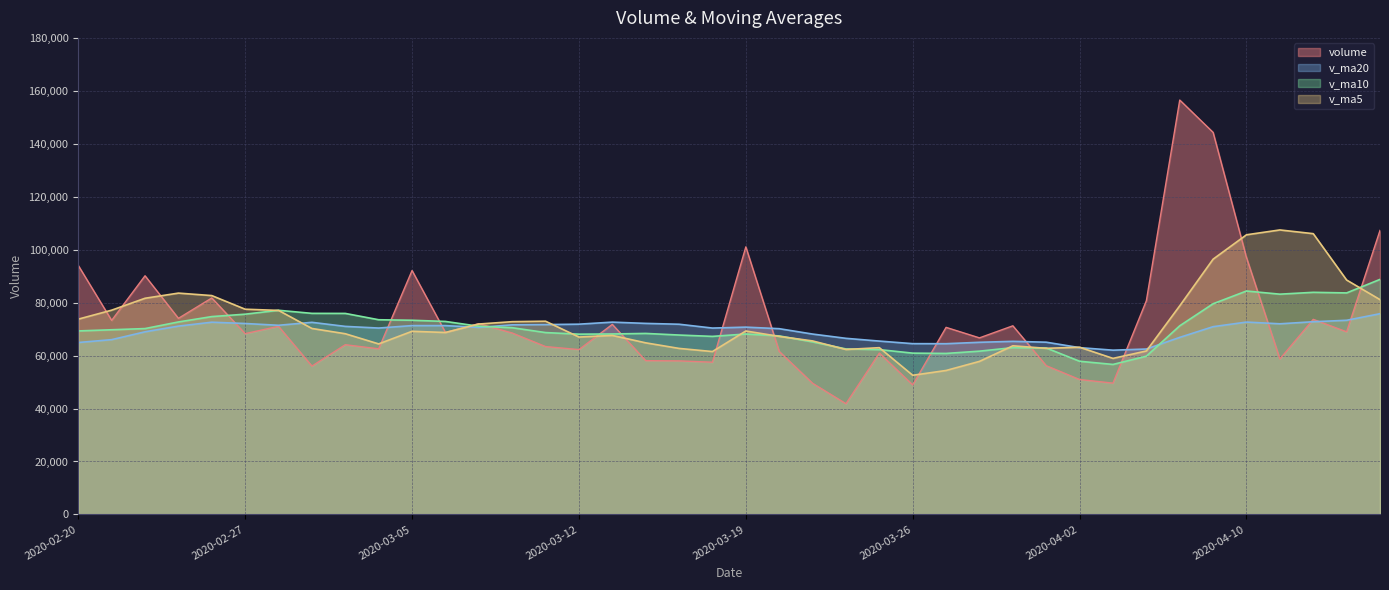

What is the average value of the v_ma20 series?

69355.3